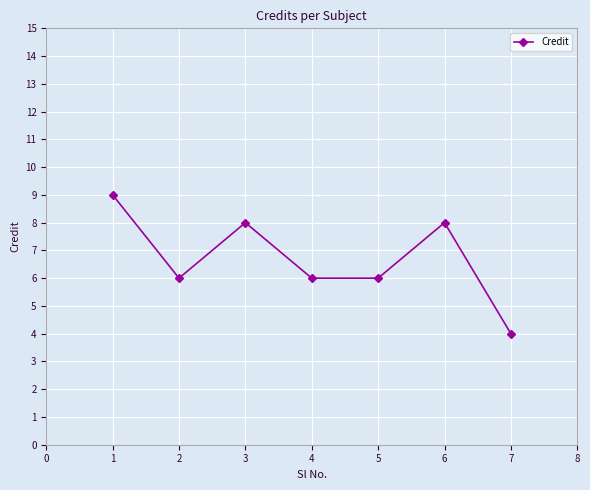

What is the difference between the values at 1 and 5?

3